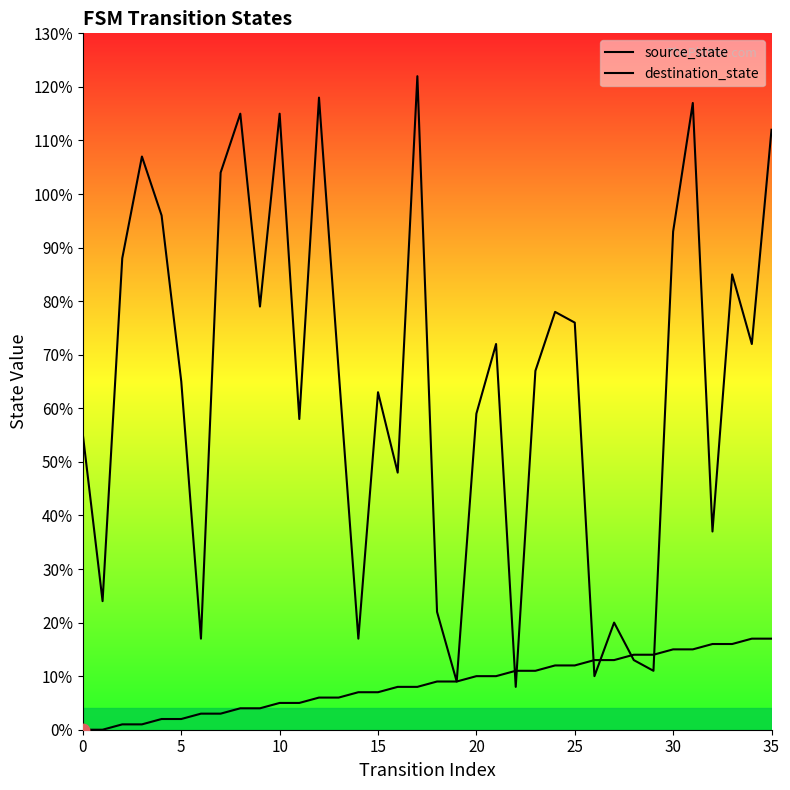

What is the total value across all series at 29?

25